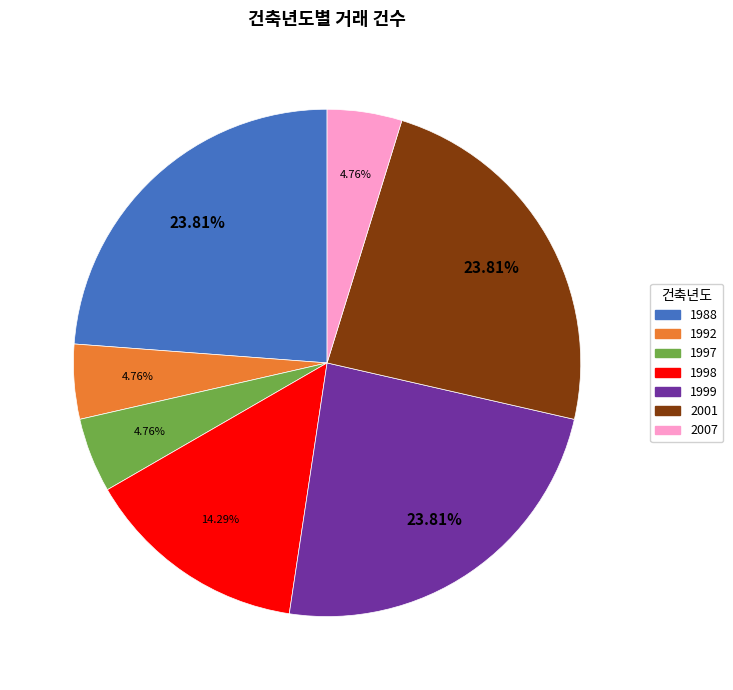

Is there a majority slice in this chart?

No